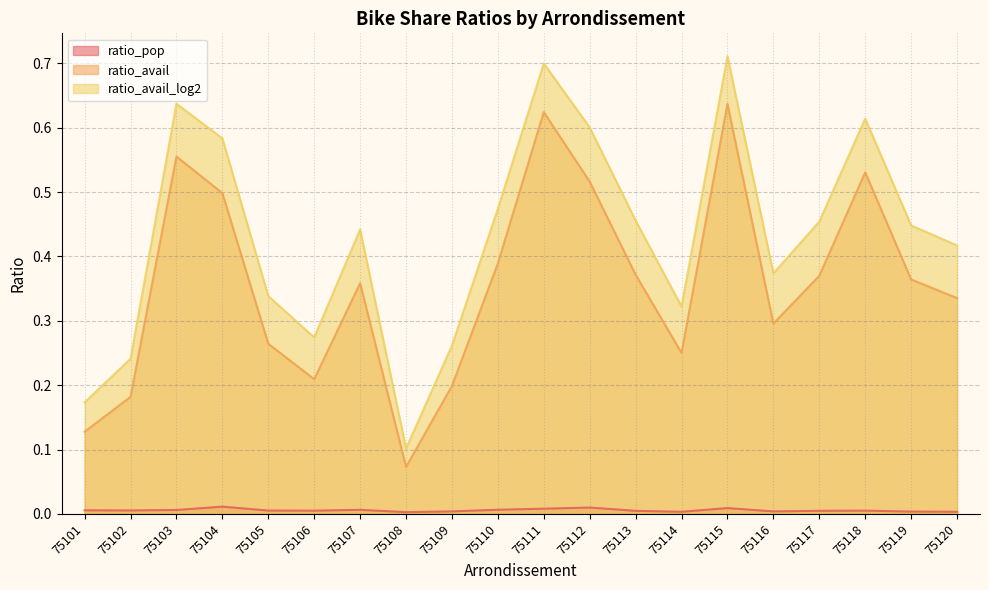

At which category does ratio_avail_log2 reach its first local valley?

75106